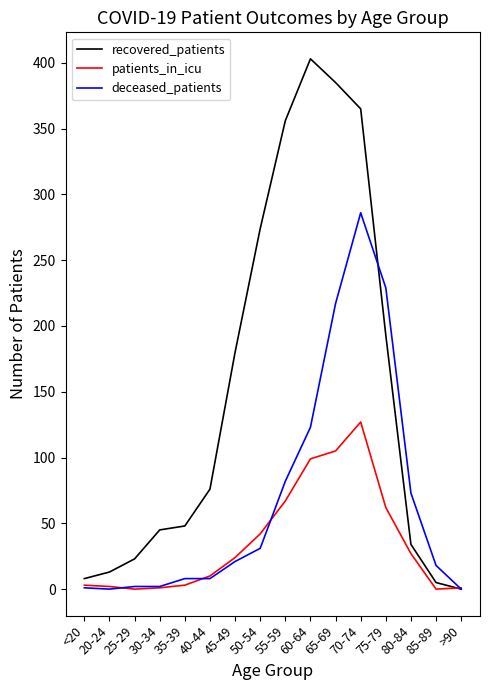

True or false: recovered_patients and deceased_patients intersect in this chart.

True